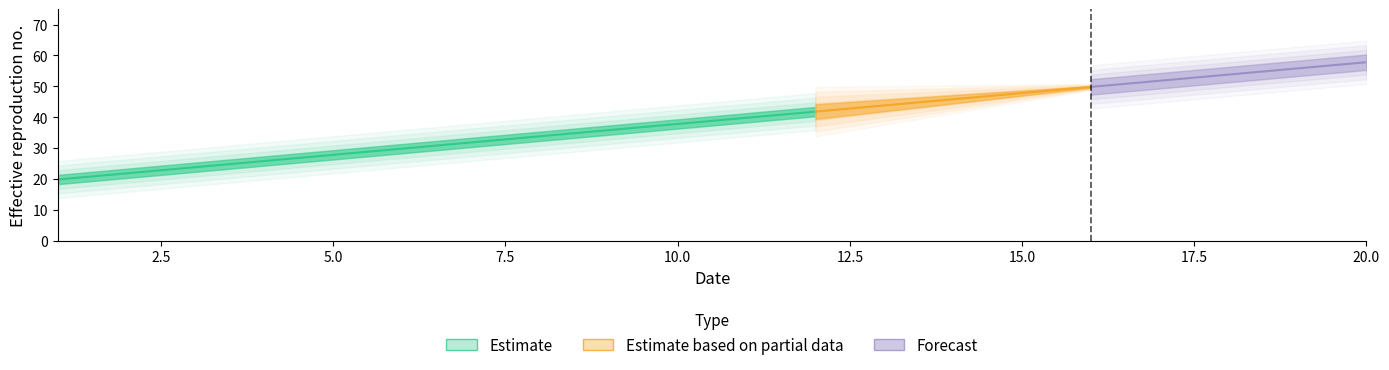

Reading left to right, what are all the values shown in this chart?

19.8	21.8	23.8	25.8	27.8	29.8	31.8	33.8	35.8	37.8	39.8	41.8	43.8	45.8	47.8	49.8	51.8	53.8	55.8	57.8